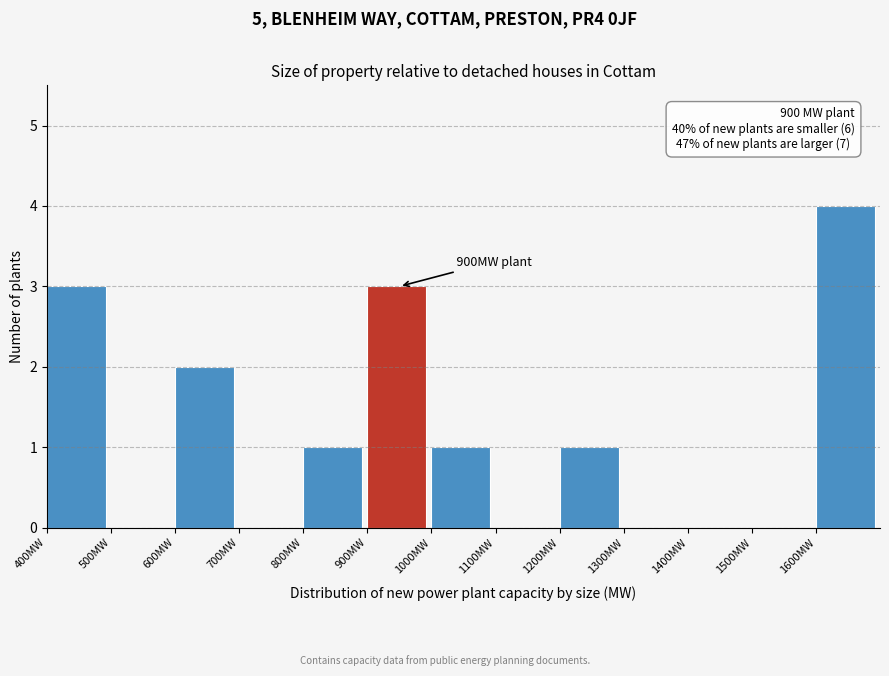

Which range on the x-axis has the tallest bar?

1600 to 1700